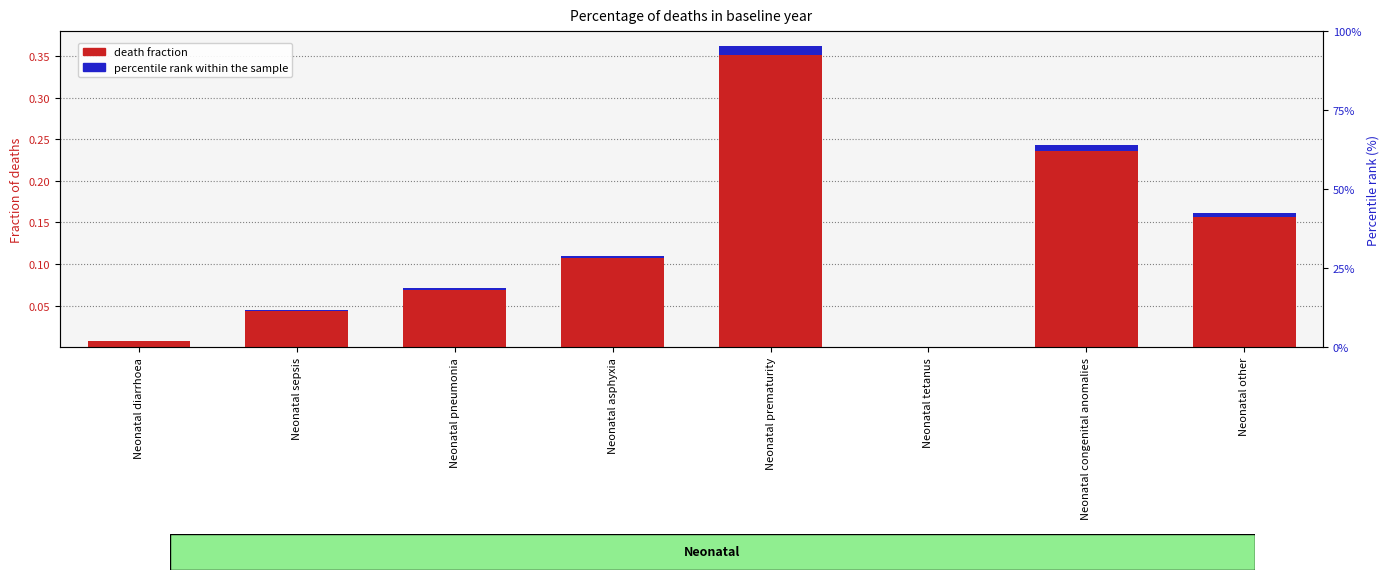

What are all the series names shown in the legend?

death fraction, percentile rank